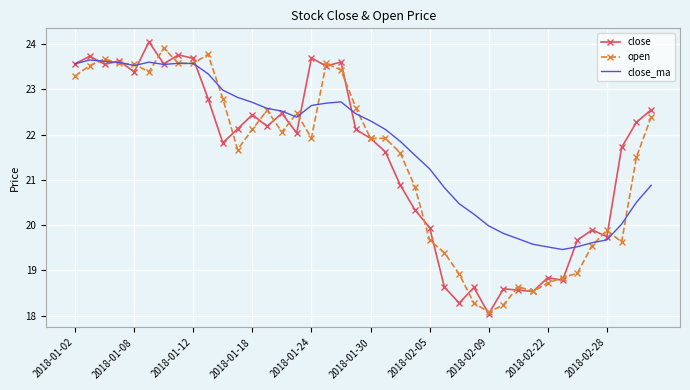

What is the minimum value for close_ma?

19.5